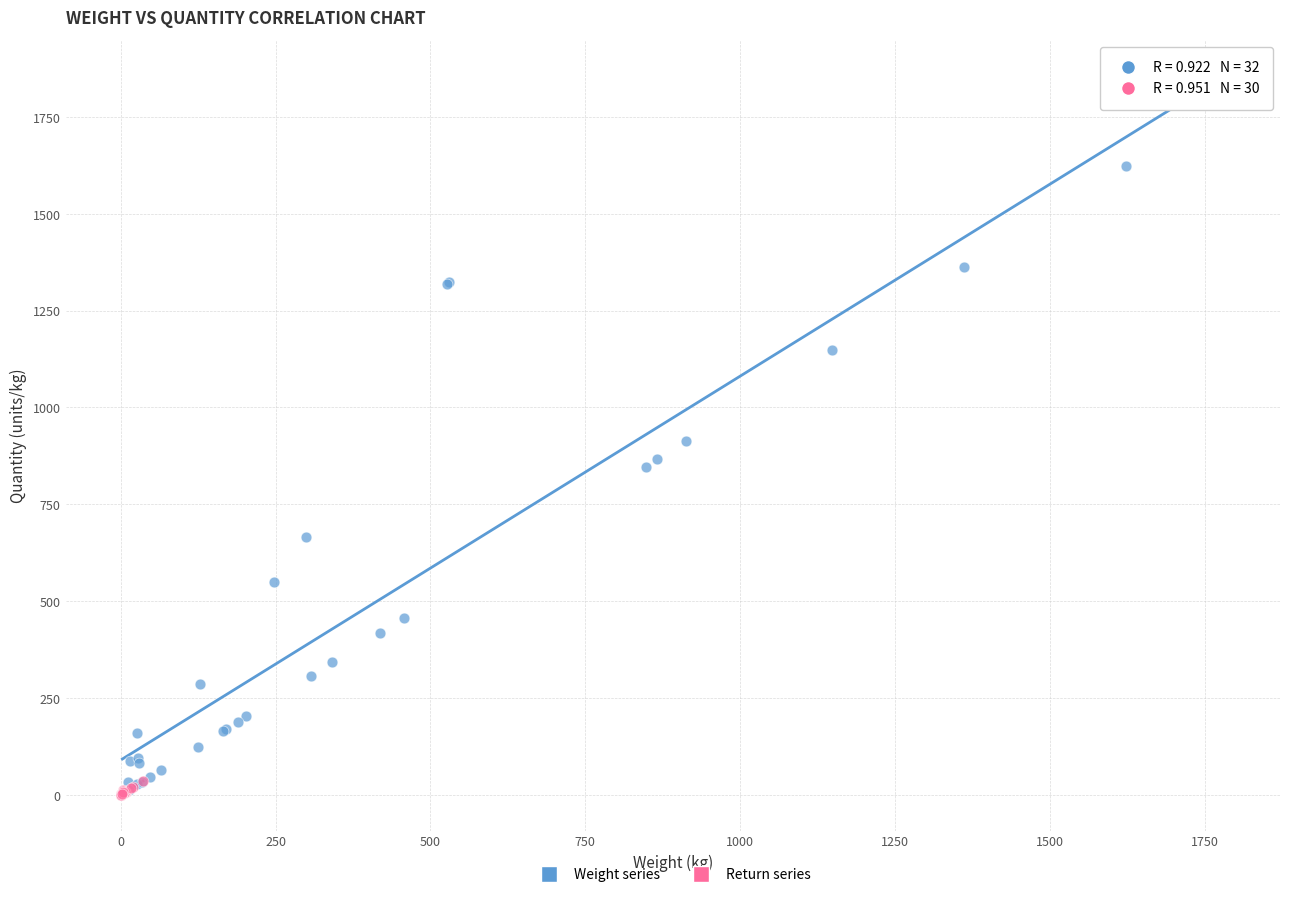

Which series contains the highest Y value?

Weight series